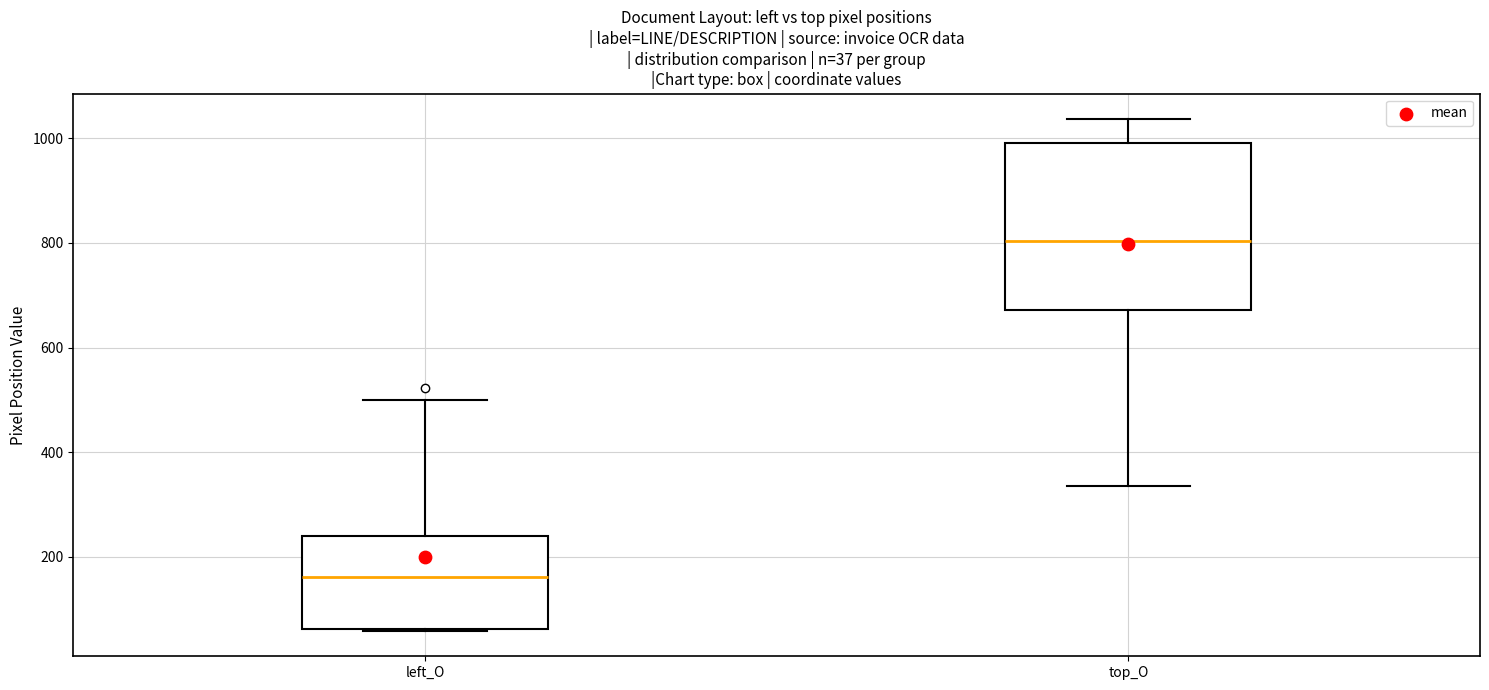

Which box has the lowest median line?

left_O